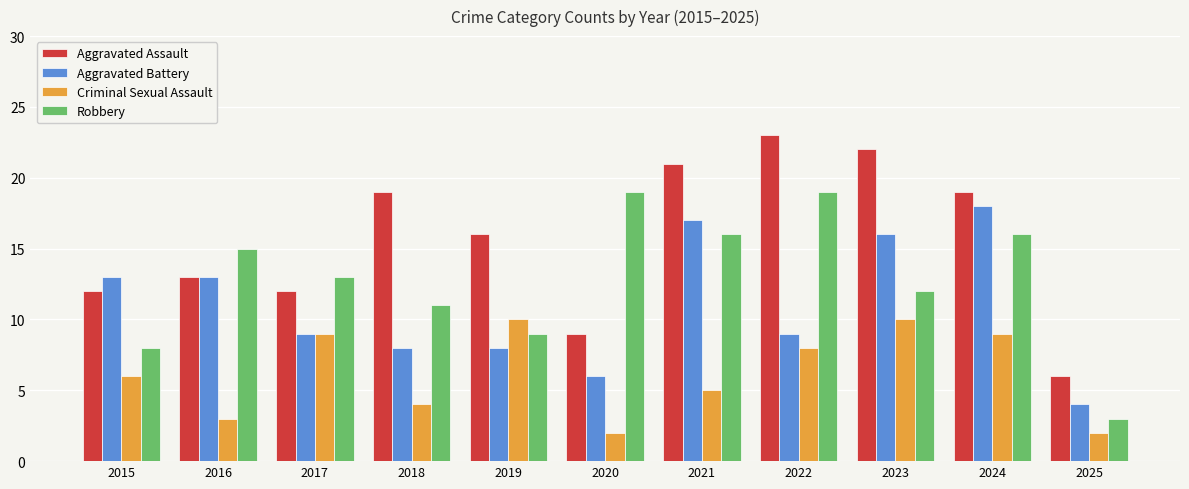

Reading left to right, transcribe all the data shown in this chart.

Aggravated Assault: 12	13	12	19	16	9	21	23	22	19	6
Aggravated Battery: 13	13	9	8	8	6	17	9	16	18	4
Criminal Sexual Assault: 6	3	9	4	10	2	5	8	10	9	2
Robbery: 8	15	13	11	9	19	16	19	12	16	3